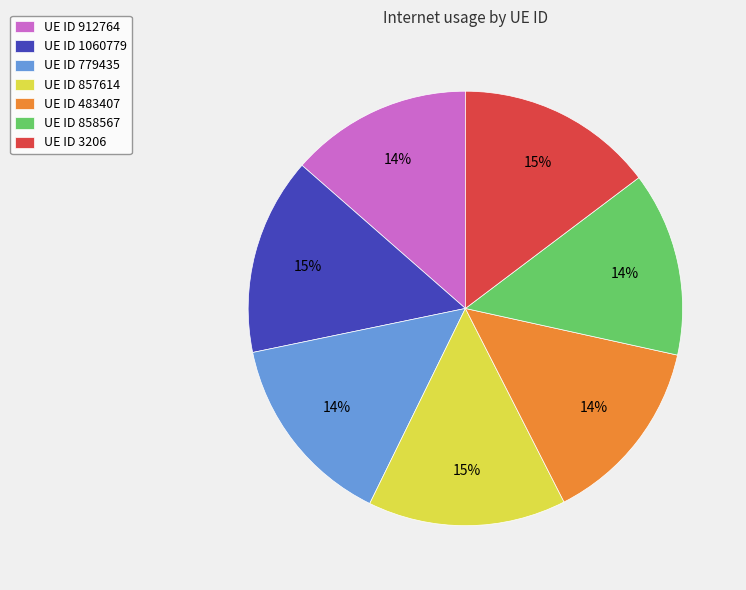

Between UE ID 858567 and UE ID 857614, which is larger?

UE ID 857614